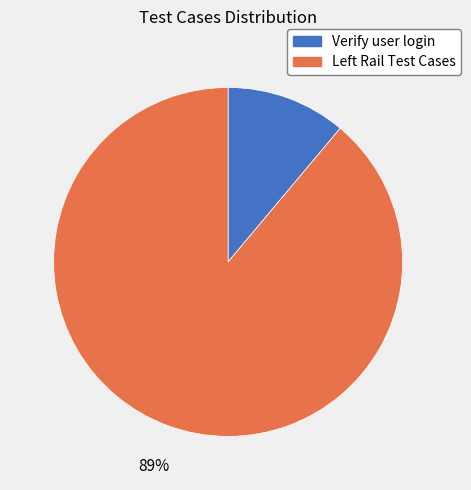

Rank the categories by value from lowest to highest.

Verify user login, Left Rail Test Cases